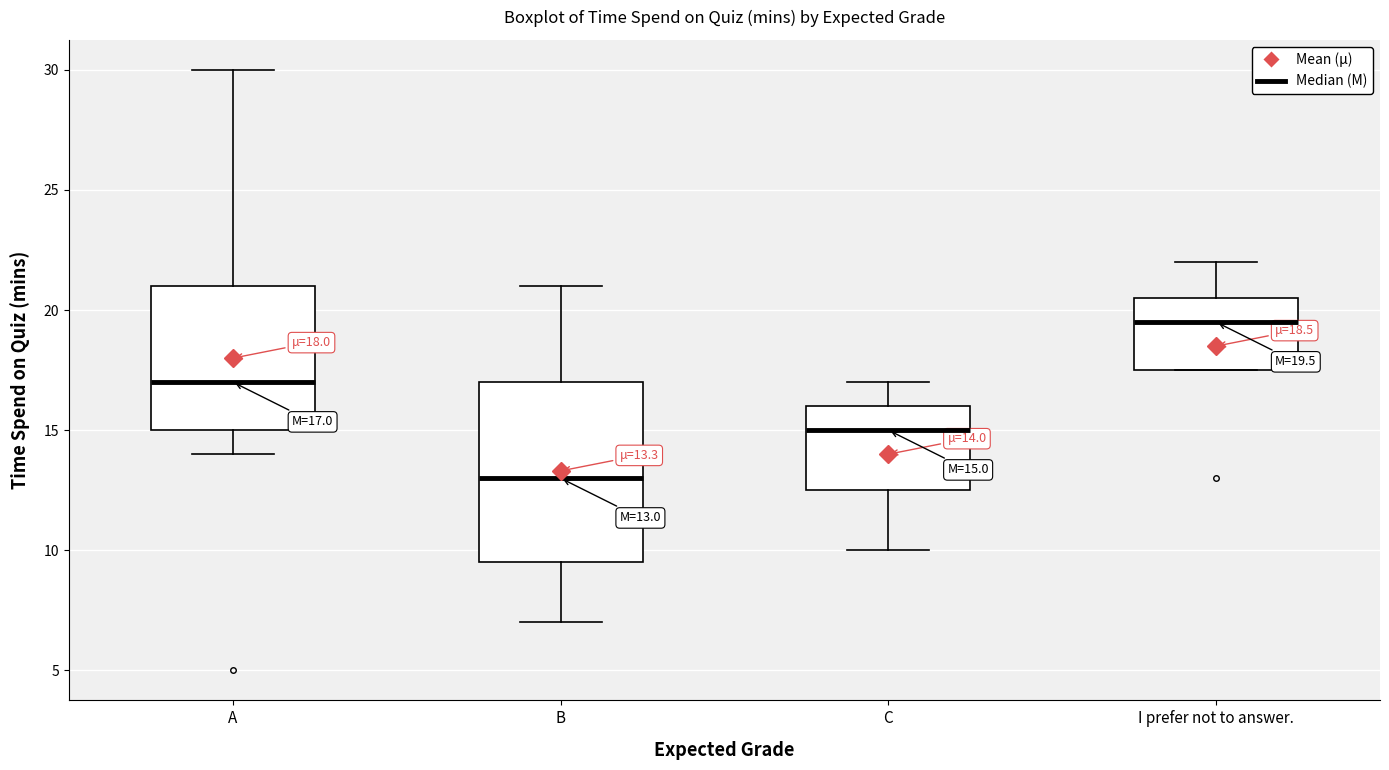

Which box is the tallest, from its lower edge to its upper edge?

B